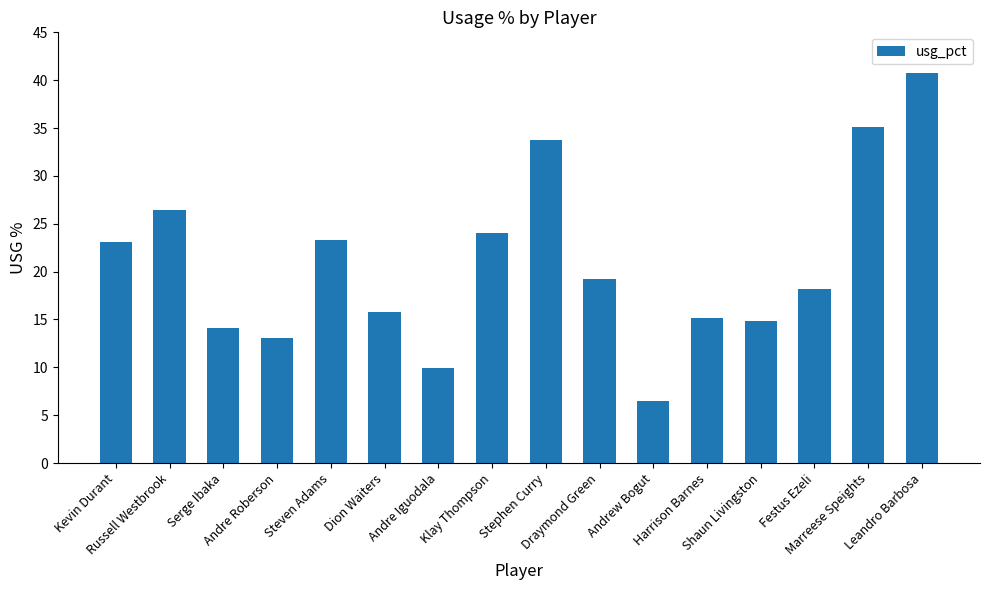

How many bars are there in total?

16